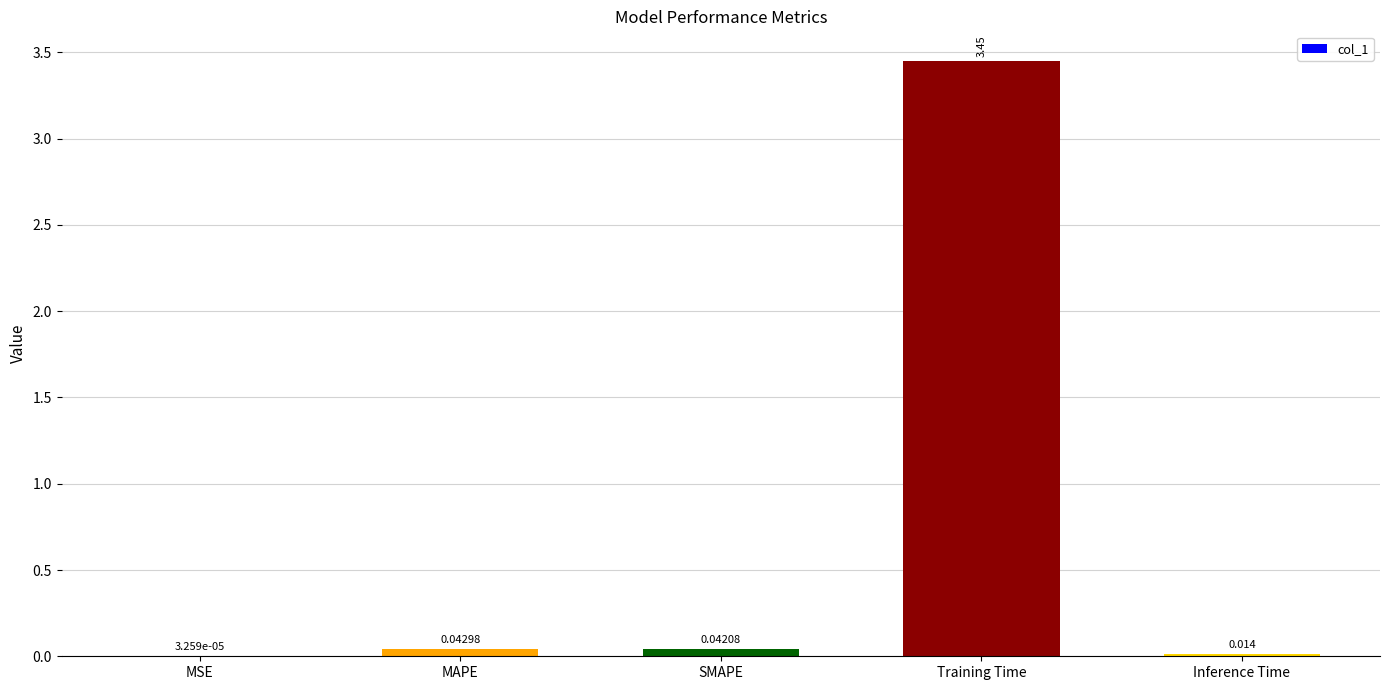

Which label corresponds to the largest value in the chart?

Training Time